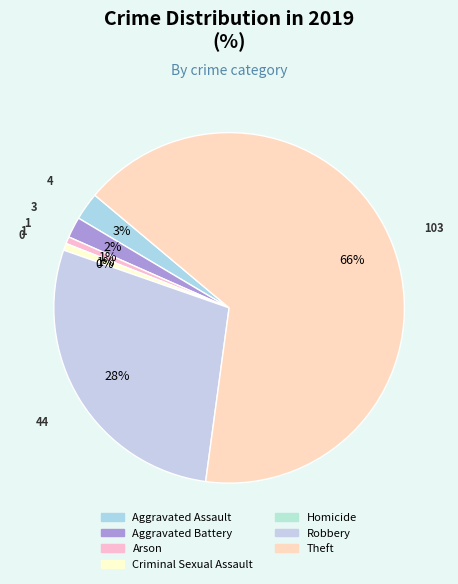

Which category has the smallest portion of the pie?

Homicide